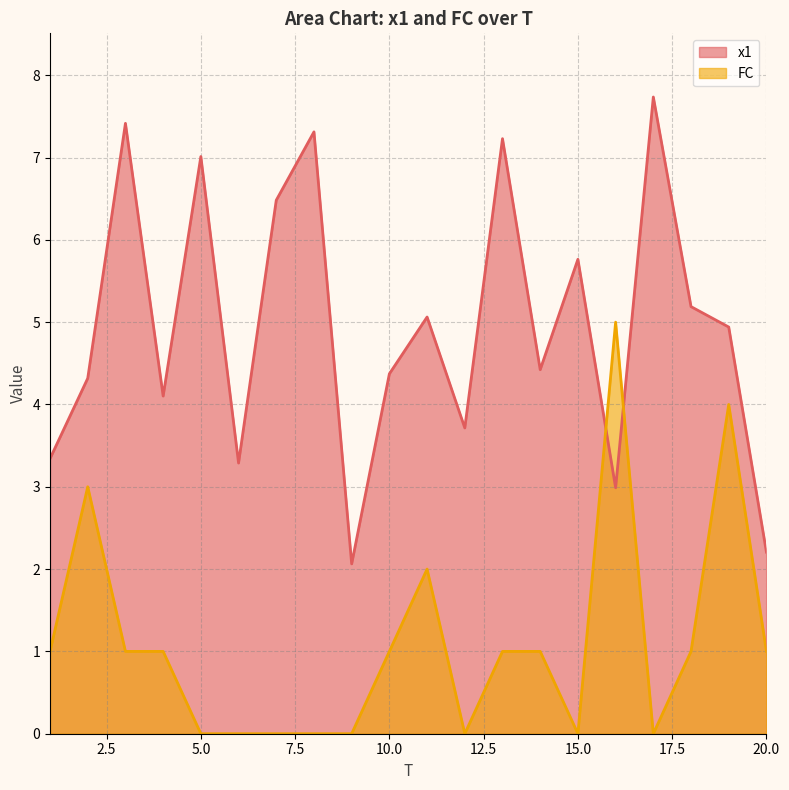

At which label does FC reach its minimum?

5